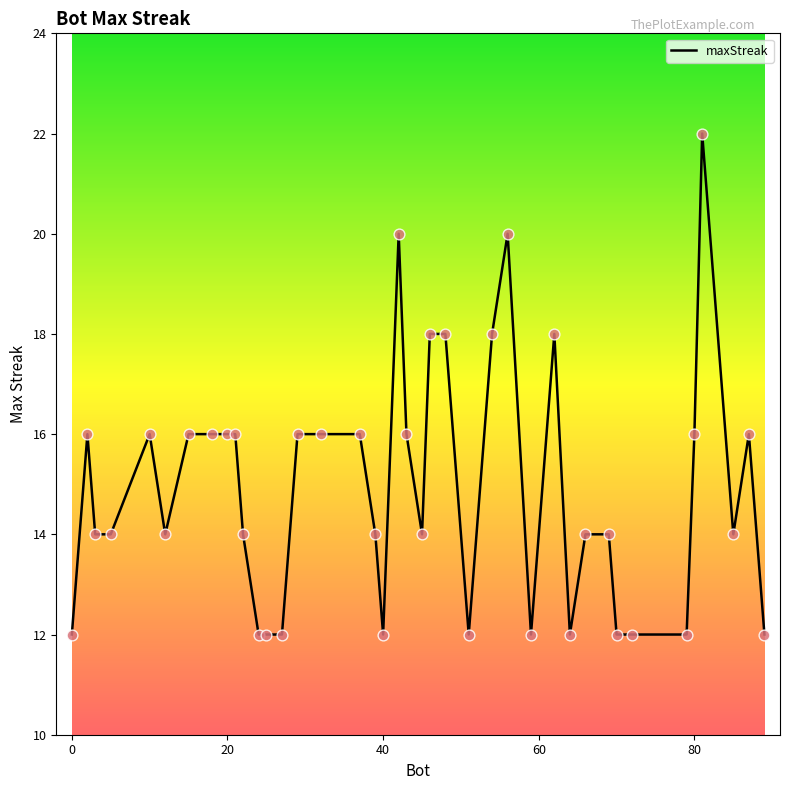

What is the greatest value displayed?

22